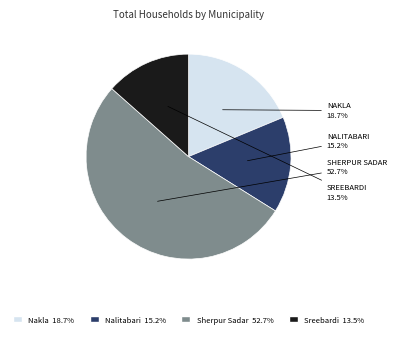

To the nearest percent, what percentage of the pie is Sherpur Sadar?

53%